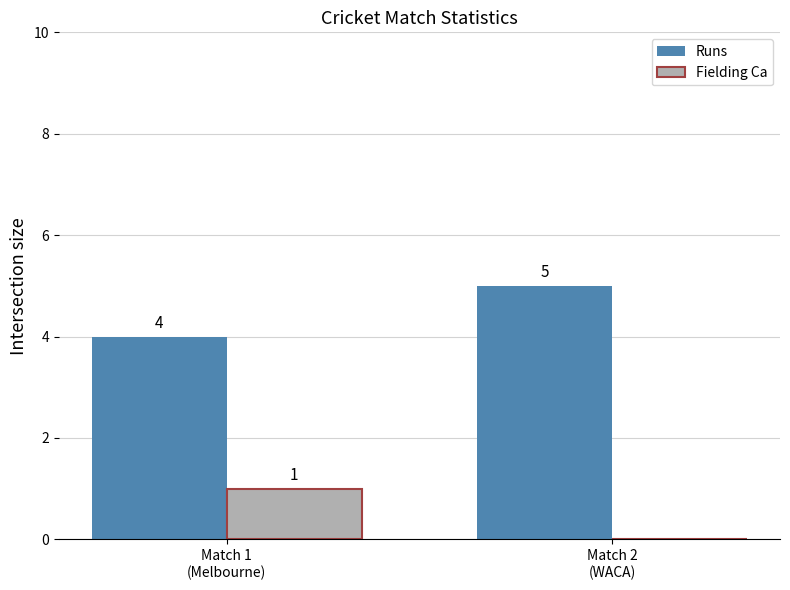

Which series has the largest total across all categories?

Runs